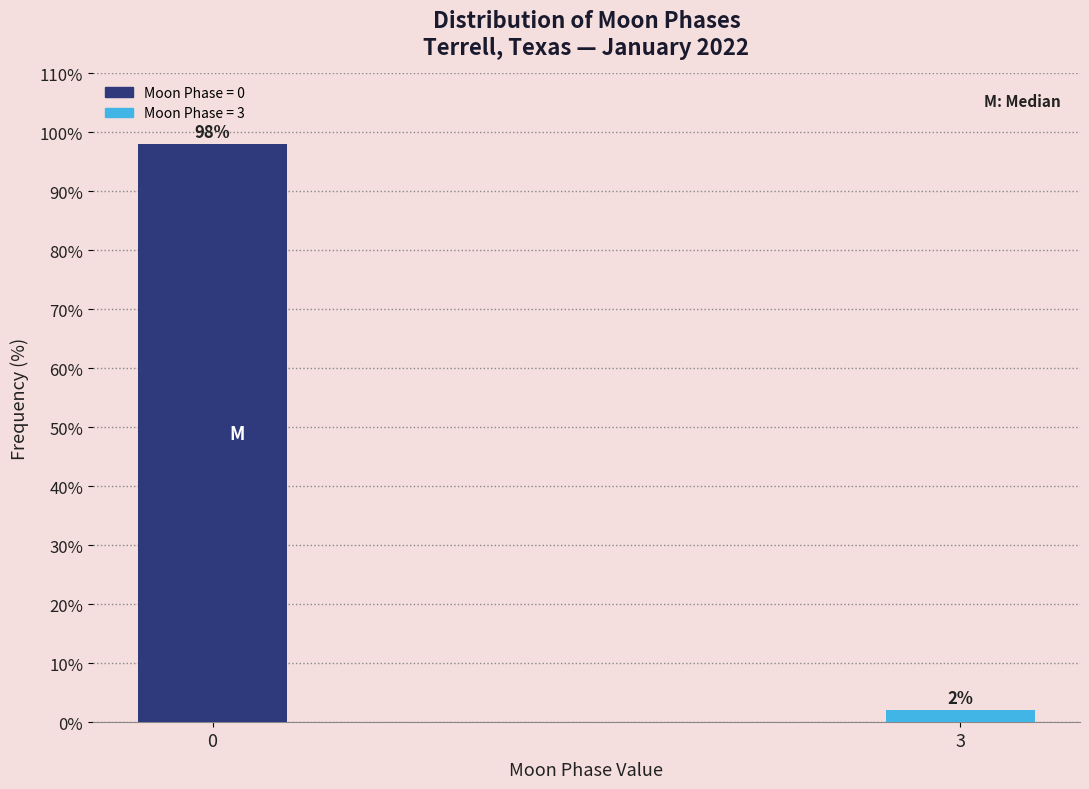

Reading right to left, extract all data points from this chart.

2	98